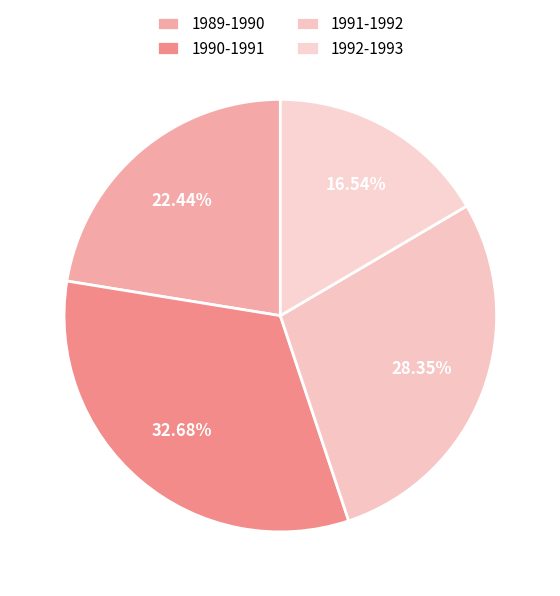

Rank the categories by value from highest to lowest.

1990-1991, 1991-1992, 1989-1990, 1992-1993